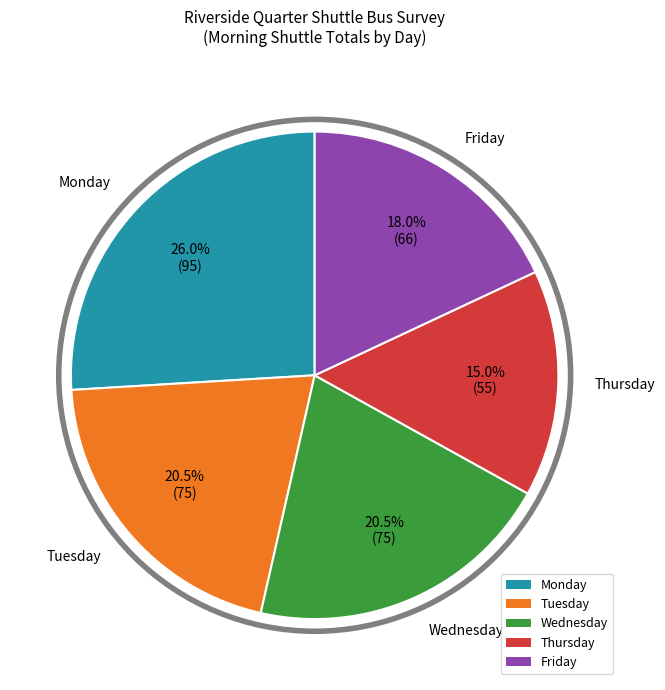

Combined, do Tuesday and Monday account for over 50%?

No